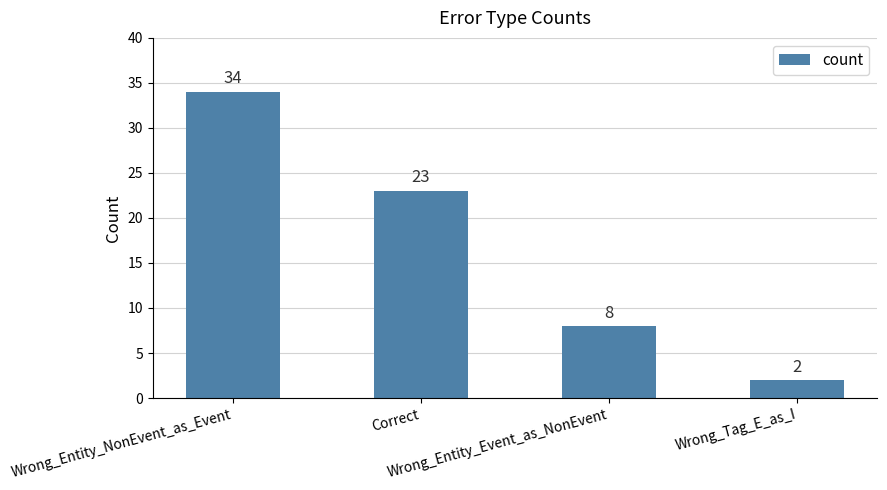

What is the sum of the values at Correct and Wrong_Tag_E_as_I?

25